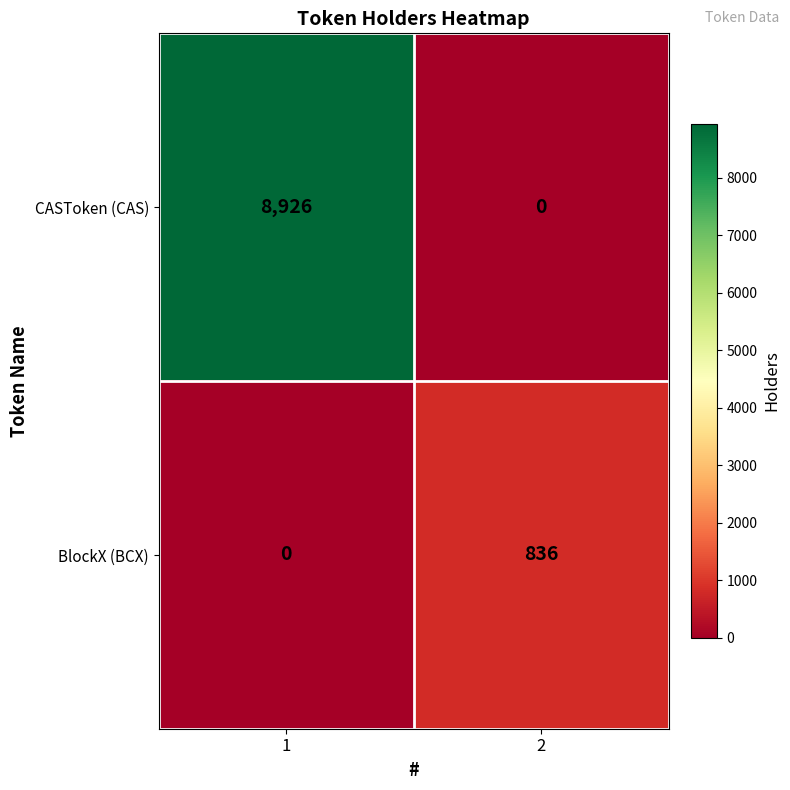

What is the sum of the BlockX (BCX) values at 2 and 1?

836